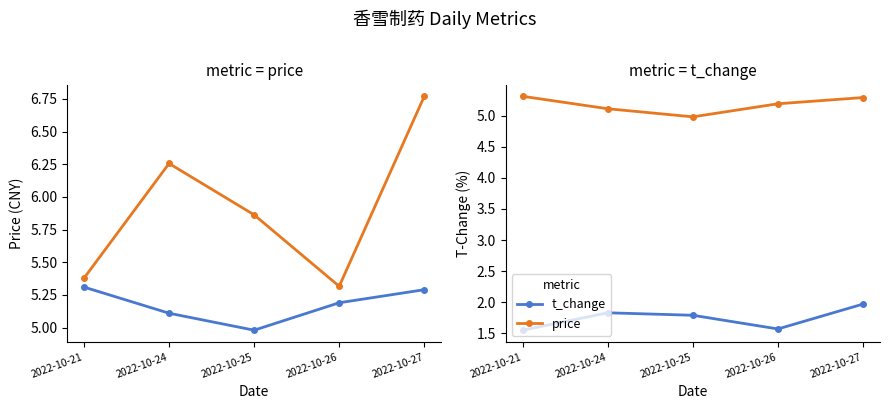

At how many categories does at least one series exceed 3?

5